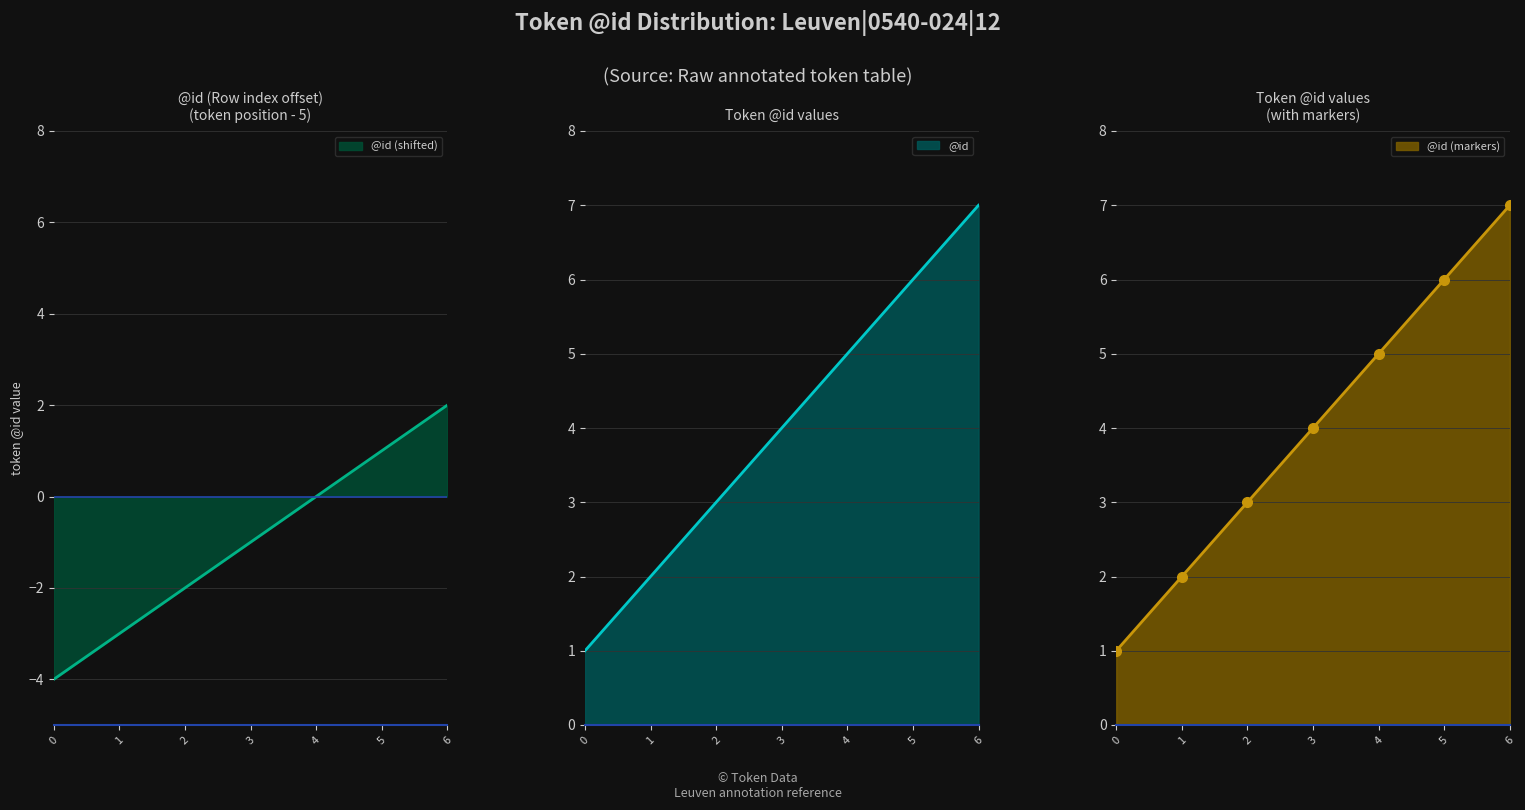

The chart shows a value of -3 at 1. True or false?

True